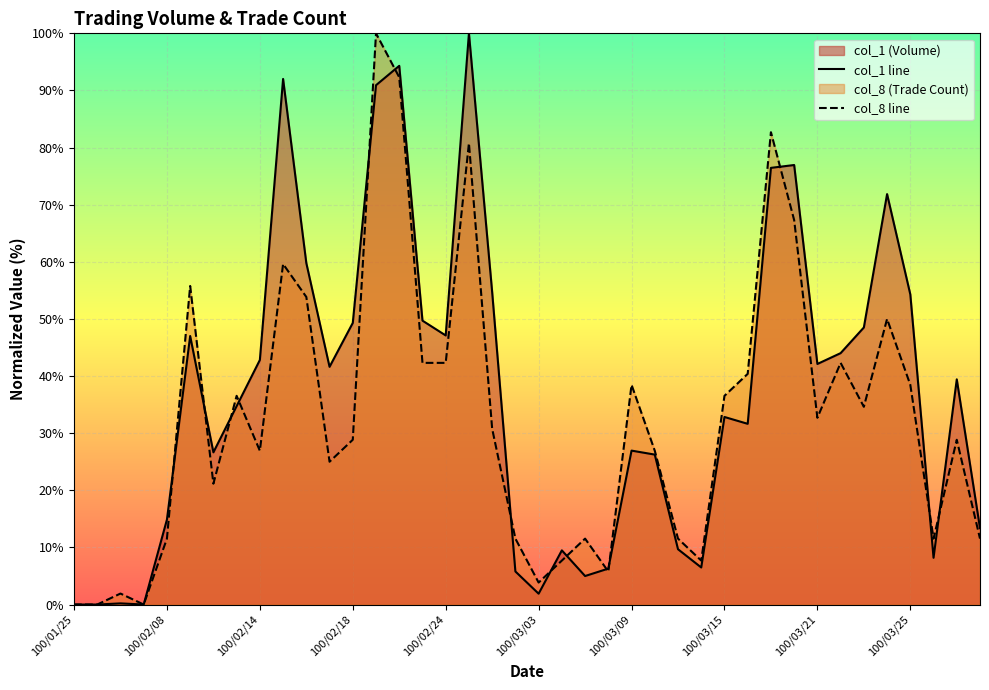

Is it true that col_8 line equals 34.6 at 34?

True